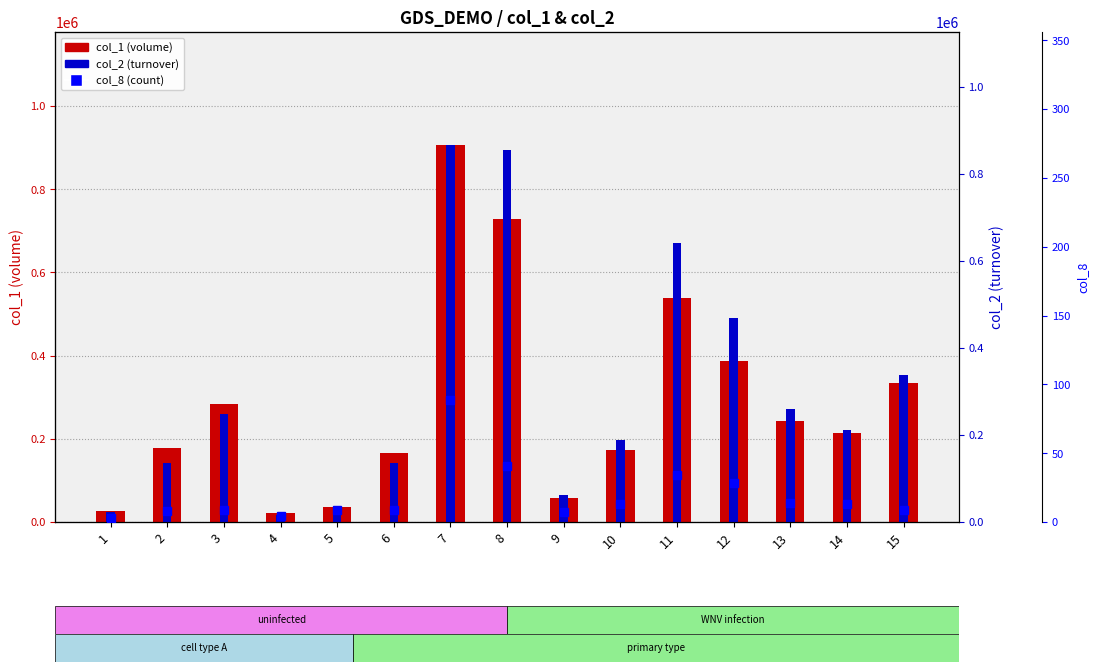

Reading left to right, what are all the values shown in this chart?

col_1 (volume): 1=27000	2=178000	3=284000	4=21000	5=35000	6=166000	7=906000	8=729000	9=57000	10=174000	11=539000	12=387000	13=242000	14=213000	15=335000
col_2 (turnover): 1=22030	2=134920	3=247610	4=16590	5=28420	6=136500	7=865690	8=855390	9=61050	10=187400	11=639670	12=467510	13=258690	14=211540	15=336530
col_8 (count): 1=3	2=8	3=9	4=4	5=9	6=9	7=89	8=41	9=7	10=13	11=34	12=28	13=14	14=13	15=9